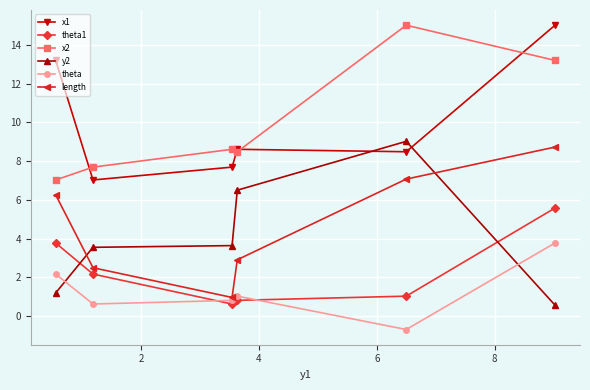

What is the greatest value displayed?

15.0